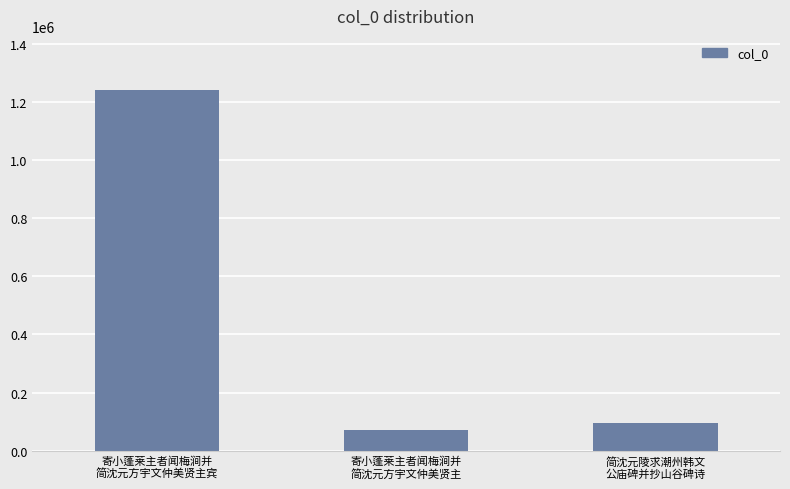

Reading right to left, what are all the values shown in this chart?

简沈元陵求潮州韩文
公庙碑并抄山谷碑诗=96126	寄小蓬莱主者闻梅涧并
简沈元方宇文仲美贤主=69778	寄小蓬莱主者闻梅涧并
简沈元方宇文仲美贤主宾=1240812